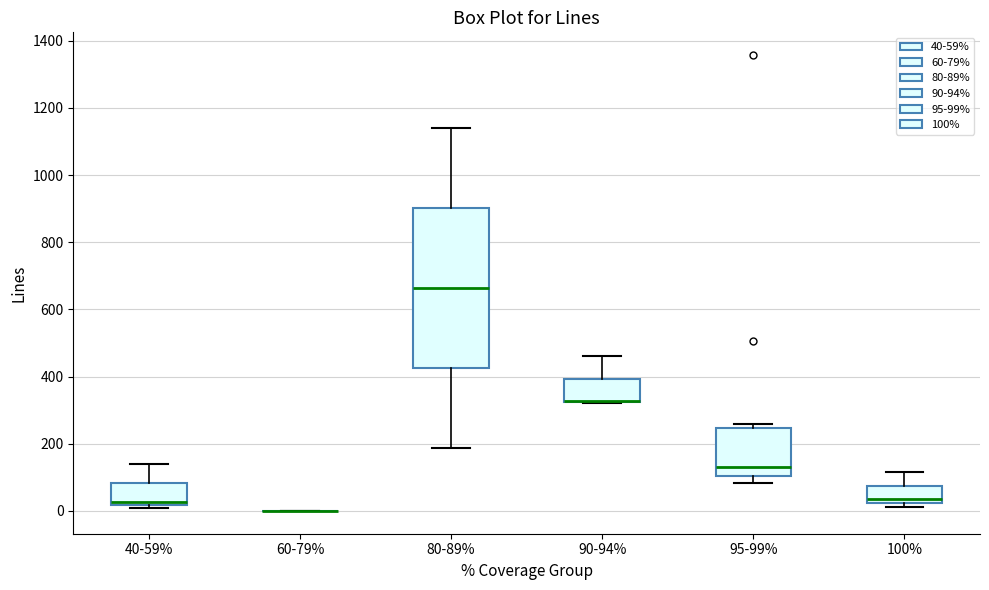

Where does the upper whisker of the box for 80-89% end on the y-axis? The values are not printed on the chart, so give them approximately, as read against the axis.

1140